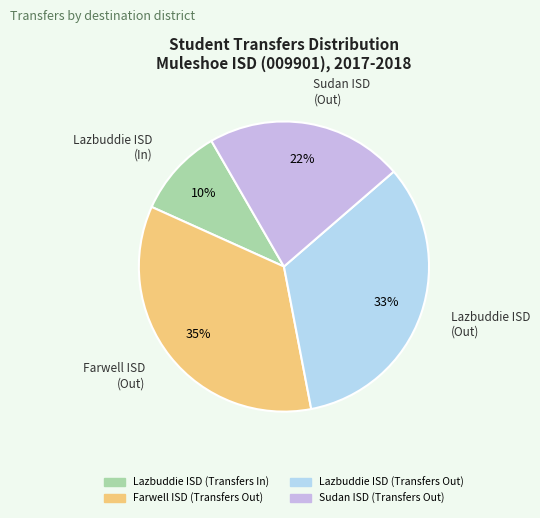

True or false: Lazbuddie ISD (Transfers Out) accounts for 33% of the total.

True